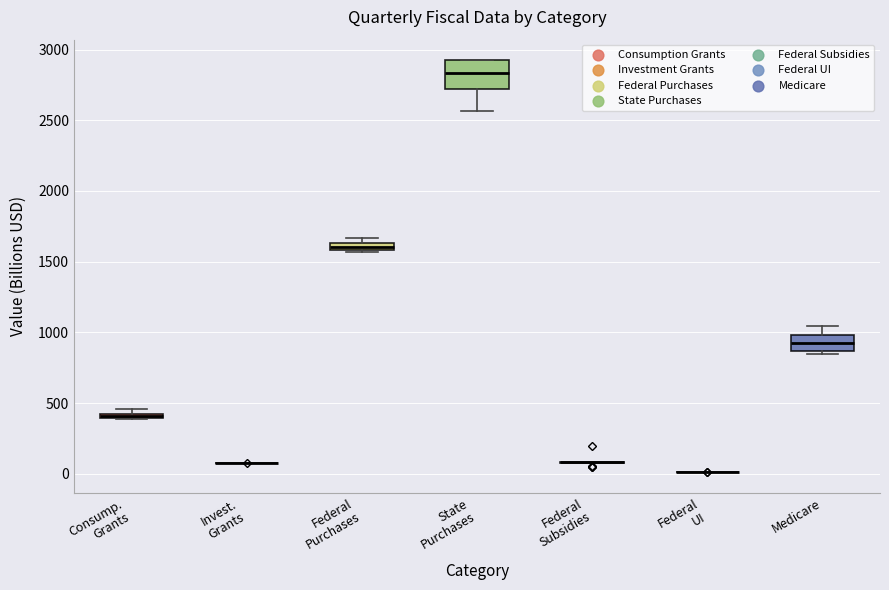

Where is the lower edge of the box for Medicare on the y-axis? The values are not printed on the chart, so give them approximately, as read against the axis.

850